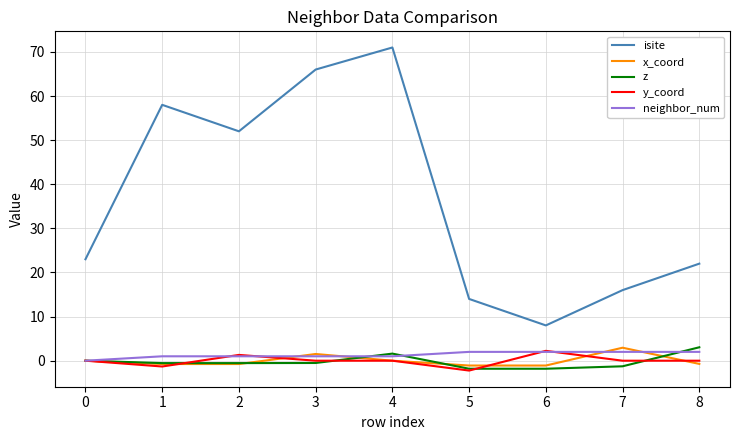

Is the value of isite at 5 greater than the value of y_coord at 4?

Yes